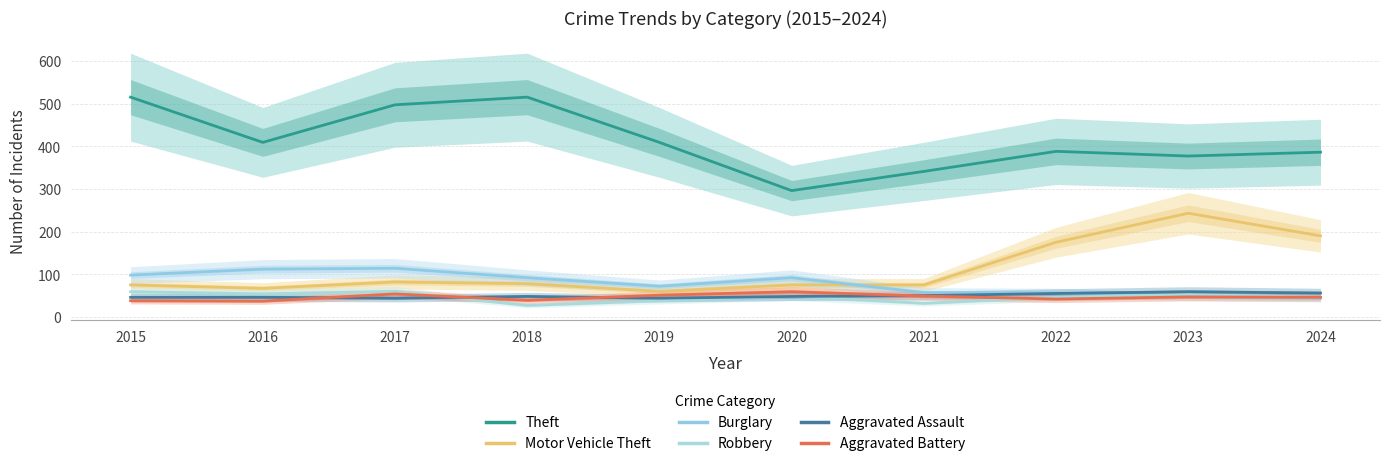

The Robbery series shows 11 at 2019. True or false?

False